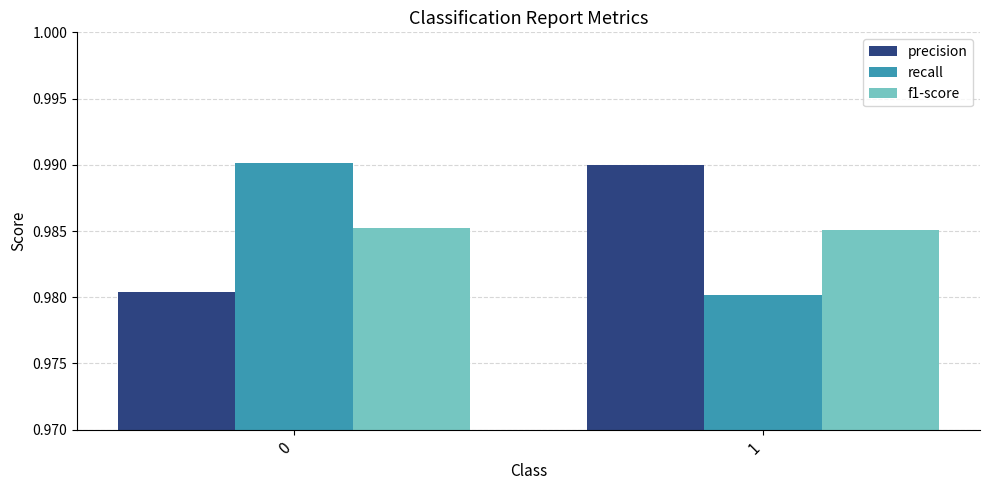

How many distinct data groups are displayed?

3